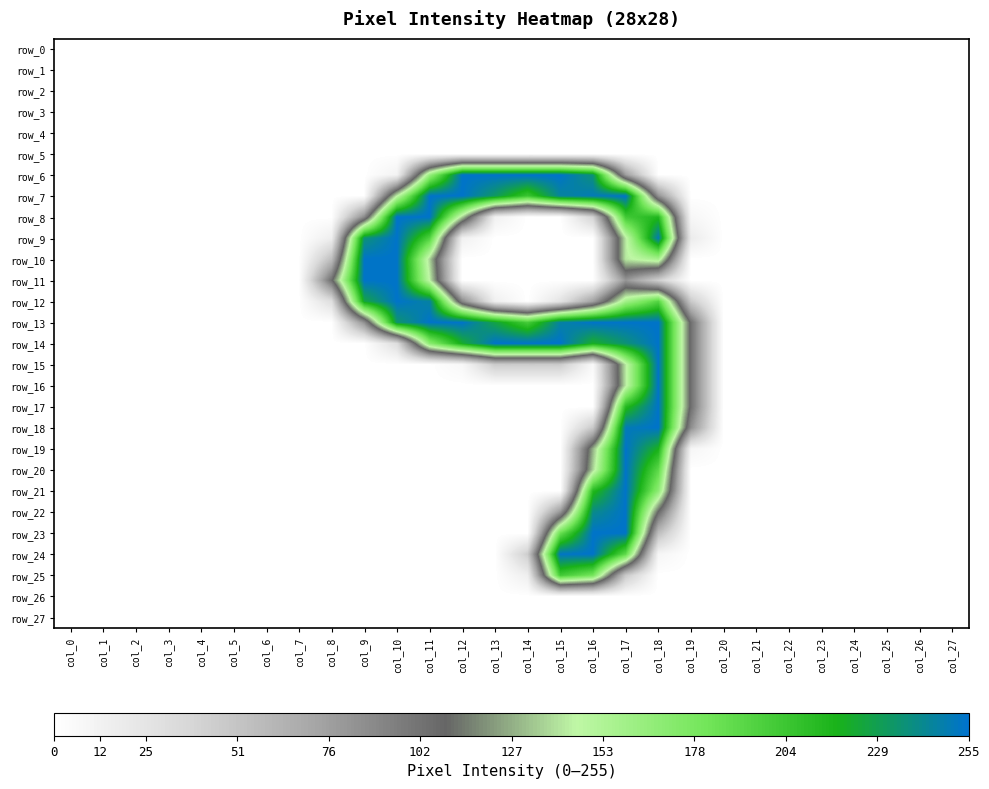

Between col_12 and col_0, which is larger?

col_12